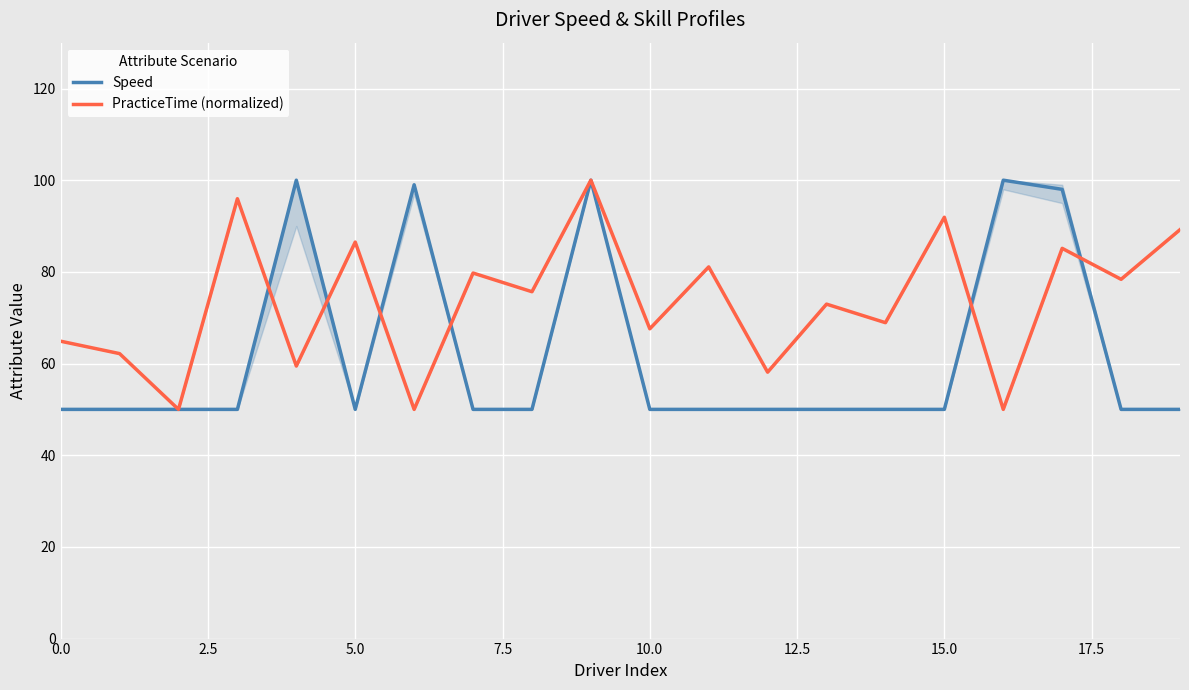

List the series in order of their peak value, highest first.

Speed, PracticeTime (normalized)